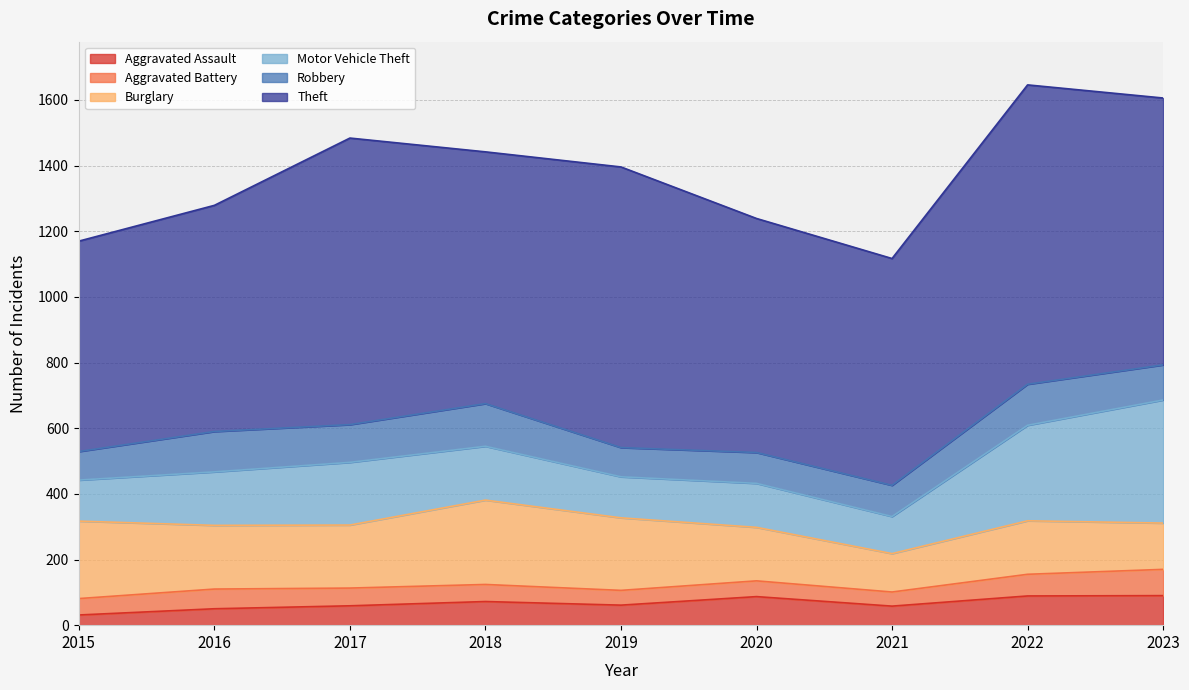

True or false: Theft has more than 1 interior local peaks.

True